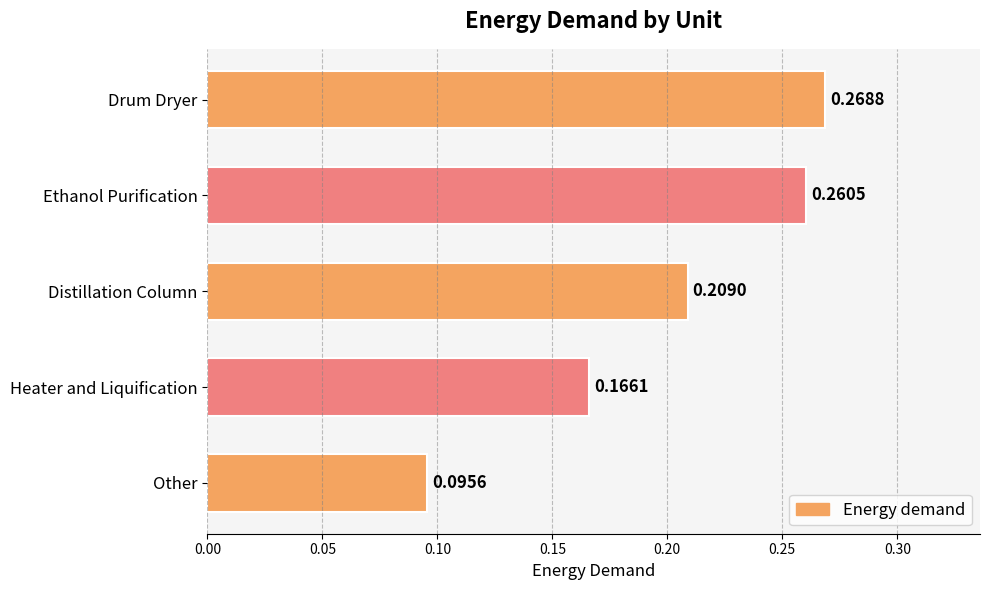

Rank the categories by value from lowest to highest.

Other, Heater and Liquification, Distillation Column, Ethanol Purification, Drum Dryer